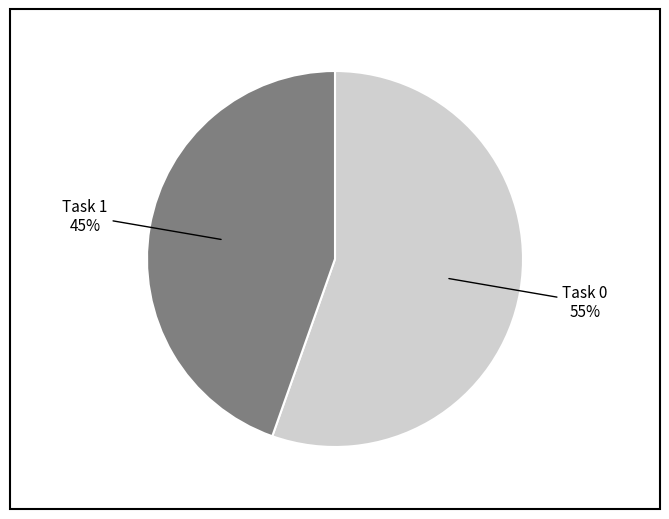

Does any single category account for the majority?

Yes